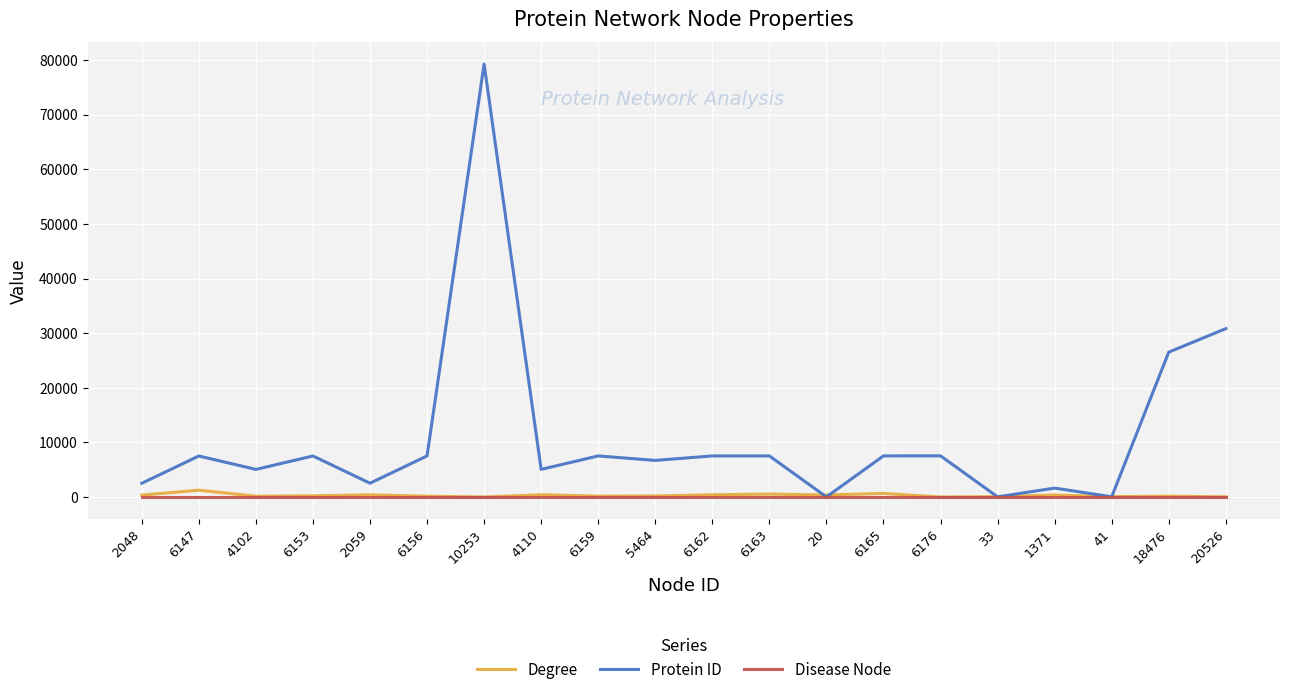

Rank the series by their maximum value, from lowest to highest.

Disease Node, Degree, Protein ID